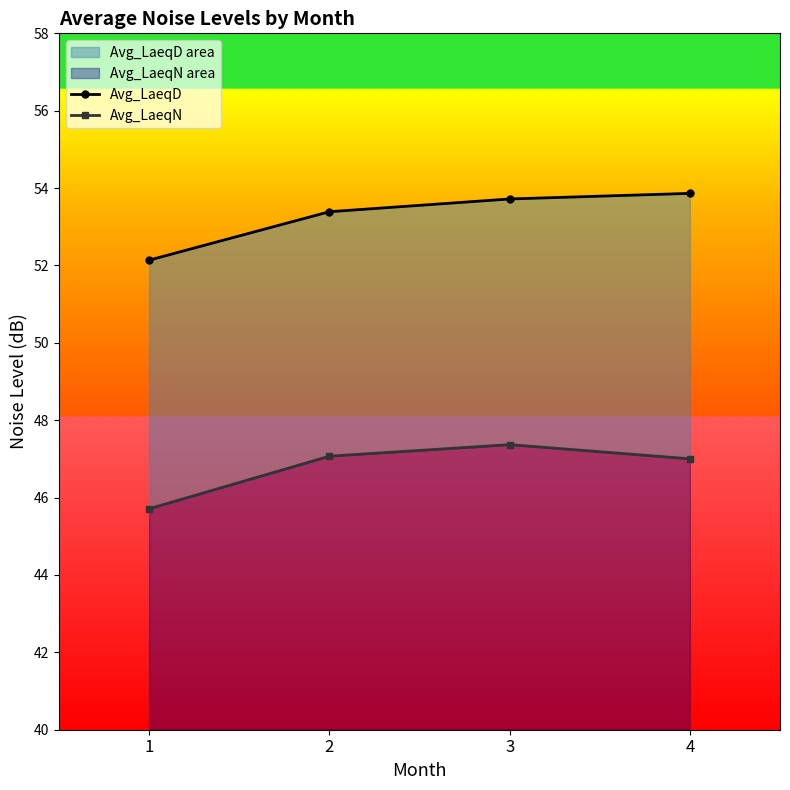

The value of Avg_LaeqD at 2 is 71.0. True or false?

False